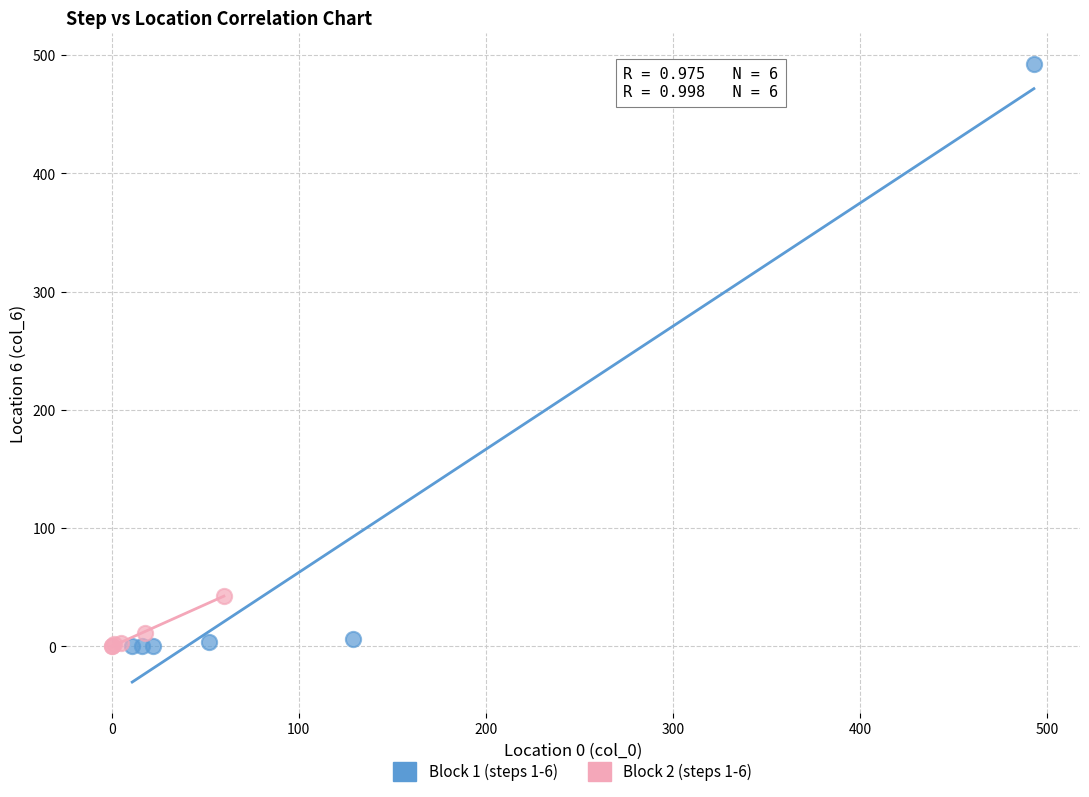

Which series reaches the maximum Y coordinate?

Block 1 (steps 1-6)